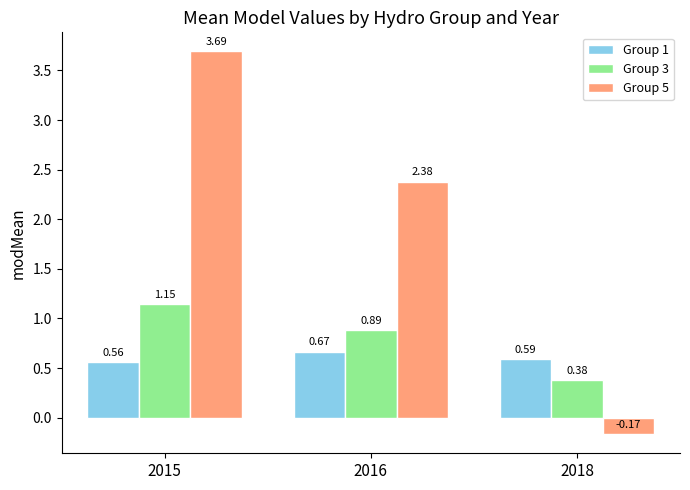

What are all the series names shown in the legend?

Group 1, Group 3, Group 5